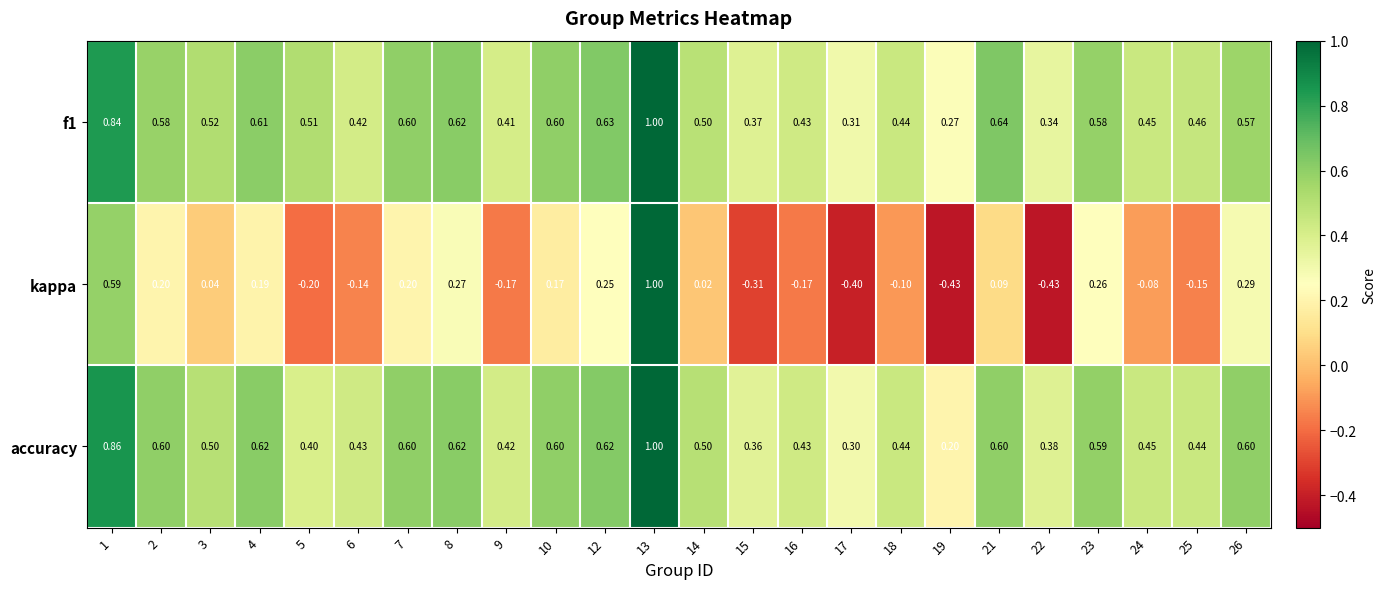

Which series changed the most between 8 and 14?

kappa